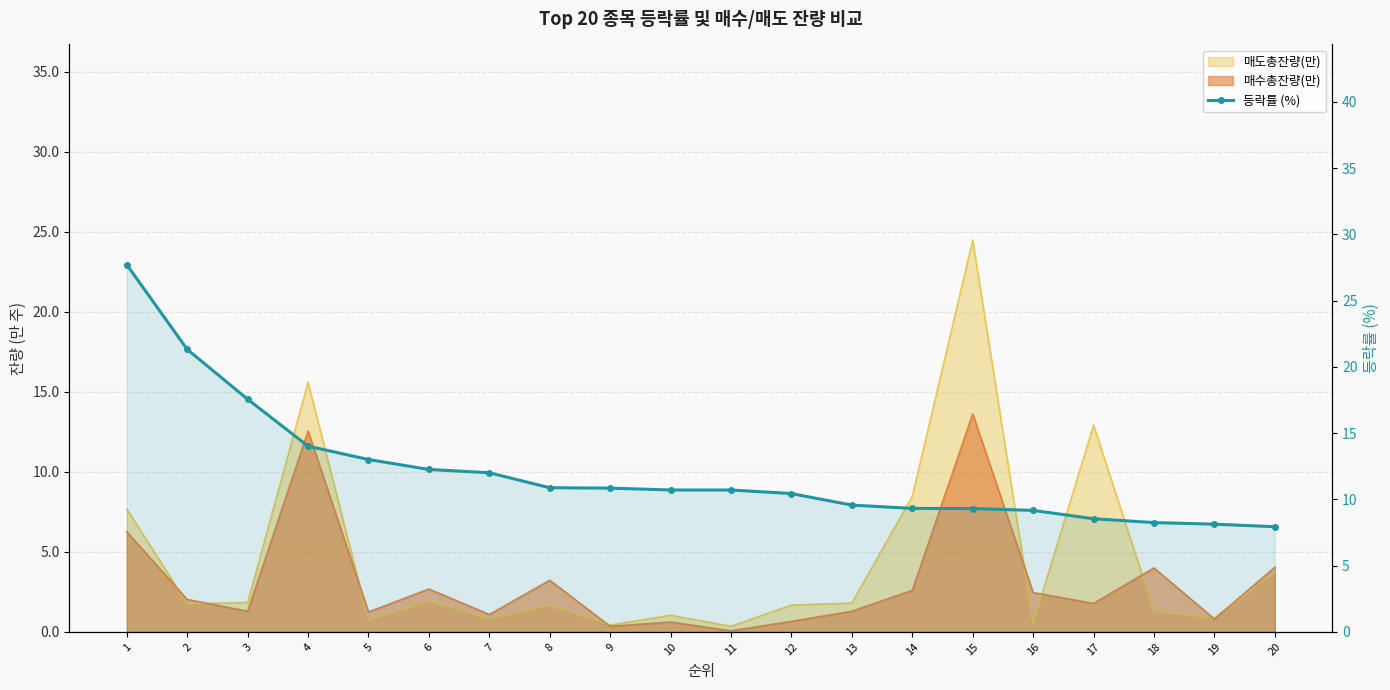

What is the value of the 등락률 (%) point at the 15th from the left?

9.3